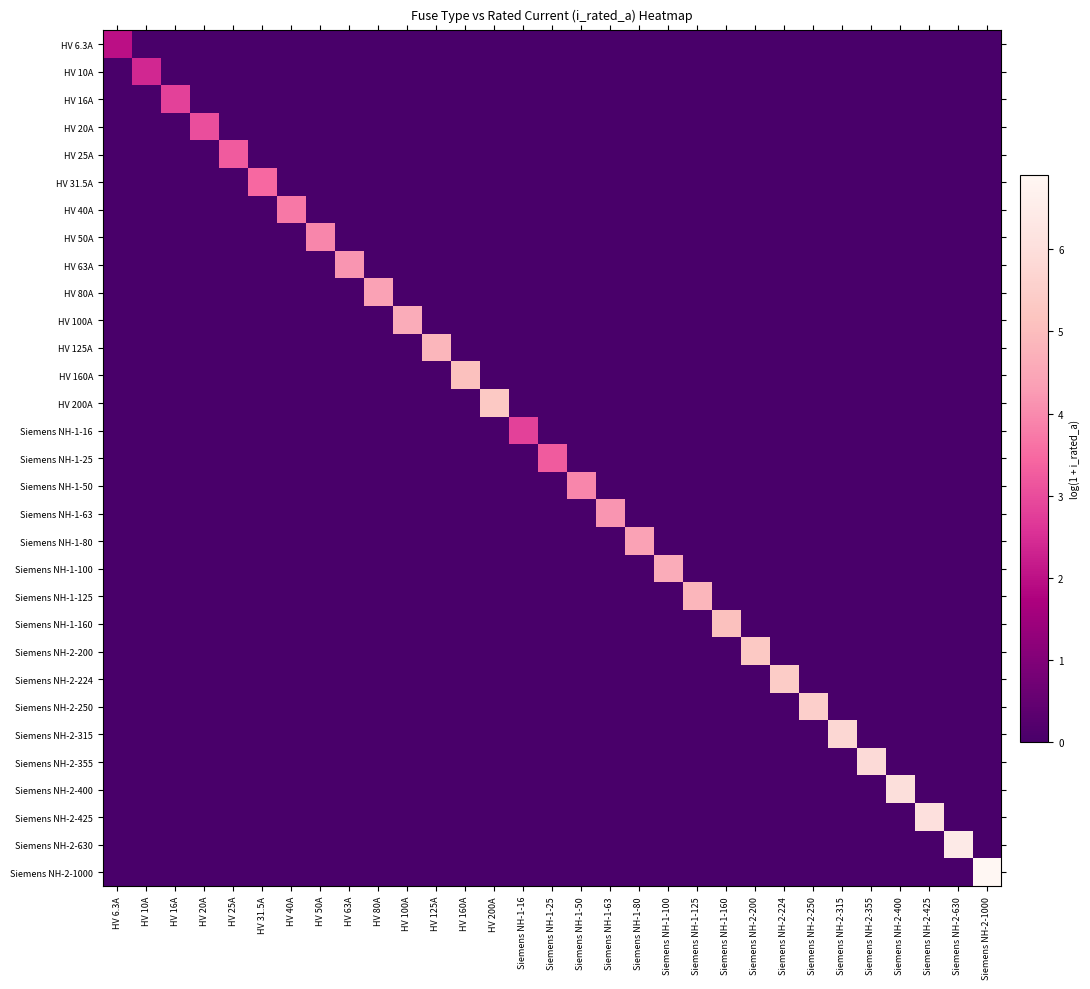

Reading left to right, what are all the values shown in this chart?

HV 6.3A: HV 6.3A=2.0	HV 10A=0.0	HV 16A=0.0	HV 20A=0.0	HV 25A=0.0	HV 31.5A=0.0	HV 40A=0.0	HV 50A=0.0	HV 63A=0.0	HV 80A=0.0	HV 100A=0.0	HV 125A=0.0	HV 160A=0.0	HV 200A=0.0	Siemens NH-1-16=0.0	Siemens NH-1-25=0.0	Siemens NH-1-50=0.0	Siemens NH-1-63=0.0	Siemens NH-1-80=0.0	Siemens NH-1-100=0.0	Siemens NH-1-125=0.0	Siemens NH-1-160=0.0	Siemens NH-2-200=0.0	Siemens NH-2-224=0.0	Siemens NH-2-250=0.0	Siemens NH-2-315=0.0	Siemens NH-2-355=0.0	Siemens NH-2-400=0.0	Siemens NH-2-425=0.0	Siemens NH-2-630=0.0	Siemens NH-2-1000=0.0
HV 10A: HV 6.3A=0.0	HV 10A=2.4	HV 16A=0.0	HV 20A=0.0	HV 25A=0.0	HV 31.5A=0.0	HV 40A=0.0	HV 50A=0.0	HV 63A=0.0	HV 80A=0.0	HV 100A=0.0	HV 125A=0.0	HV 160A=0.0	HV 200A=0.0	Siemens NH-1-16=0.0	Siemens NH-1-25=0.0	Siemens NH-1-50=0.0	Siemens NH-1-63=0.0	Siemens NH-1-80=0.0	Siemens NH-1-100=0.0	Siemens NH-1-125=0.0	Siemens NH-1-160=0.0	Siemens NH-2-200=0.0	Siemens NH-2-224=0.0	Siemens NH-2-250=0.0	Siemens NH-2-315=0.0	Siemens NH-2-355=0.0	Siemens NH-2-400=0.0	Siemens NH-2-425=0.0	Siemens NH-2-630=0.0	Siemens NH-2-1000=0.0
HV 16A: HV 6.3A=0.0	HV 10A=0.0	HV 16A=2.8	HV 20A=0.0	HV 25A=0.0	HV 31.5A=0.0	HV 40A=0.0	HV 50A=0.0	HV 63A=0.0	HV 80A=0.0	HV 100A=0.0	HV 125A=0.0	HV 160A=0.0	HV 200A=0.0	Siemens NH-1-16=0.0	Siemens NH-1-25=0.0	Siemens NH-1-50=0.0	Siemens NH-1-63=0.0	Siemens NH-1-80=0.0	Siemens NH-1-100=0.0	Siemens NH-1-125=0.0	Siemens NH-1-160=0.0	Siemens NH-2-200=0.0	Siemens NH-2-224=0.0	Siemens NH-2-250=0.0	Siemens NH-2-315=0.0	Siemens NH-2-355=0.0	Siemens NH-2-400=0.0	Siemens NH-2-425=0.0	Siemens NH-2-630=0.0	Siemens NH-2-1000=0.0
HV 20A: HV 6.3A=0.0	HV 10A=0.0	HV 16A=0.0	HV 20A=3.0	HV 25A=0.0	HV 31.5A=0.0	HV 40A=0.0	HV 50A=0.0	HV 63A=0.0	HV 80A=0.0	HV 100A=0.0	HV 125A=0.0	HV 160A=0.0	HV 200A=0.0	Siemens NH-1-16=0.0	Siemens NH-1-25=0.0	Siemens NH-1-50=0.0	Siemens NH-1-63=0.0	Siemens NH-1-80=0.0	Siemens NH-1-100=0.0	Siemens NH-1-125=0.0	Siemens NH-1-160=0.0	Siemens NH-2-200=0.0	Siemens NH-2-224=0.0	Siemens NH-2-250=0.0	Siemens NH-2-315=0.0	Siemens NH-2-355=0.0	Siemens NH-2-400=0.0	Siemens NH-2-425=0.0	Siemens NH-2-630=0.0	Siemens NH-2-1000=0.0
HV 25A: HV 6.3A=0.0	HV 10A=0.0	HV 16A=0.0	HV 20A=0.0	HV 25A=3.3	HV 31.5A=0.0	HV 40A=0.0	HV 50A=0.0	HV 63A=0.0	HV 80A=0.0	HV 100A=0.0	HV 125A=0.0	HV 160A=0.0	HV 200A=0.0	Siemens NH-1-16=0.0	Siemens NH-1-25=0.0	Siemens NH-1-50=0.0	Siemens NH-1-63=0.0	Siemens NH-1-80=0.0	Siemens NH-1-100=0.0	Siemens NH-1-125=0.0	Siemens NH-1-160=0.0	Siemens NH-2-200=0.0	Siemens NH-2-224=0.0	Siemens NH-2-250=0.0	Siemens NH-2-315=0.0	Siemens NH-2-355=0.0	Siemens NH-2-400=0.0	Siemens NH-2-425=0.0	Siemens NH-2-630=0.0	Siemens NH-2-1000=0.0
HV 31.5A: HV 6.3A=0.0	HV 10A=0.0	HV 16A=0.0	HV 20A=0.0	HV 25A=0.0	HV 31.5A=3.5	HV 40A=0.0	HV 50A=0.0	HV 63A=0.0	HV 80A=0.0	HV 100A=0.0	HV 125A=0.0	HV 160A=0.0	HV 200A=0.0	Siemens NH-1-16=0.0	Siemens NH-1-25=0.0	Siemens NH-1-50=0.0	Siemens NH-1-63=0.0	Siemens NH-1-80=0.0	Siemens NH-1-100=0.0	Siemens NH-1-125=0.0	Siemens NH-1-160=0.0	Siemens NH-2-200=0.0	Siemens NH-2-224=0.0	Siemens NH-2-250=0.0	Siemens NH-2-315=0.0	Siemens NH-2-355=0.0	Siemens NH-2-400=0.0	Siemens NH-2-425=0.0	Siemens NH-2-630=0.0	Siemens NH-2-1000=0.0
HV 40A: HV 6.3A=0.0	HV 10A=0.0	HV 16A=0.0	HV 20A=0.0	HV 25A=0.0	HV 31.5A=0.0	HV 40A=3.7	HV 50A=0.0	HV 63A=0.0	HV 80A=0.0	HV 100A=0.0	HV 125A=0.0	HV 160A=0.0	HV 200A=0.0	Siemens NH-1-16=0.0	Siemens NH-1-25=0.0	Siemens NH-1-50=0.0	Siemens NH-1-63=0.0	Siemens NH-1-80=0.0	Siemens NH-1-100=0.0	Siemens NH-1-125=0.0	Siemens NH-1-160=0.0	Siemens NH-2-200=0.0	Siemens NH-2-224=0.0	Siemens NH-2-250=0.0	Siemens NH-2-315=0.0	Siemens NH-2-355=0.0	Siemens NH-2-400=0.0	Siemens NH-2-425=0.0	Siemens NH-2-630=0.0	Siemens NH-2-1000=0.0
HV 50A: HV 6.3A=0.0	HV 10A=0.0	HV 16A=0.0	HV 20A=0.0	HV 25A=0.0	HV 31.5A=0.0	HV 40A=0.0	HV 50A=3.9	HV 63A=0.0	HV 80A=0.0	HV 100A=0.0	HV 125A=0.0	HV 160A=0.0	HV 200A=0.0	Siemens NH-1-16=0.0	Siemens NH-1-25=0.0	Siemens NH-1-50=0.0	Siemens NH-1-63=0.0	Siemens NH-1-80=0.0	Siemens NH-1-100=0.0	Siemens NH-1-125=0.0	Siemens NH-1-160=0.0	Siemens NH-2-200=0.0	Siemens NH-2-224=0.0	Siemens NH-2-250=0.0	Siemens NH-2-315=0.0	Siemens NH-2-355=0.0	Siemens NH-2-400=0.0	Siemens NH-2-425=0.0	Siemens NH-2-630=0.0	Siemens NH-2-1000=0.0
HV 63A: HV 6.3A=0.0	HV 10A=0.0	HV 16A=0.0	HV 20A=0.0	HV 25A=0.0	HV 31.5A=0.0	HV 40A=0.0	HV 50A=0.0	HV 63A=4.2	HV 80A=0.0	HV 100A=0.0	HV 125A=0.0	HV 160A=0.0	HV 200A=0.0	Siemens NH-1-16=0.0	Siemens NH-1-25=0.0	Siemens NH-1-50=0.0	Siemens NH-1-63=0.0	Siemens NH-1-80=0.0	Siemens NH-1-100=0.0	Siemens NH-1-125=0.0	Siemens NH-1-160=0.0	Siemens NH-2-200=0.0	Siemens NH-2-224=0.0	Siemens NH-2-250=0.0	Siemens NH-2-315=0.0	Siemens NH-2-355=0.0	Siemens NH-2-400=0.0	Siemens NH-2-425=0.0	Siemens NH-2-630=0.0	Siemens NH-2-1000=0.0
HV 80A: HV 6.3A=0.0	HV 10A=0.0	HV 16A=0.0	HV 20A=0.0	HV 25A=0.0	HV 31.5A=0.0	HV 40A=0.0	HV 50A=0.0	HV 63A=0.0	HV 80A=4.4	HV 100A=0.0	HV 125A=0.0	HV 160A=0.0	HV 200A=0.0	Siemens NH-1-16=0.0	Siemens NH-1-25=0.0	Siemens NH-1-50=0.0	Siemens NH-1-63=0.0	Siemens NH-1-80=0.0	Siemens NH-1-100=0.0	Siemens NH-1-125=0.0	Siemens NH-1-160=0.0	Siemens NH-2-200=0.0	Siemens NH-2-224=0.0	Siemens NH-2-250=0.0	Siemens NH-2-315=0.0	Siemens NH-2-355=0.0	Siemens NH-2-400=0.0	Siemens NH-2-425=0.0	Siemens NH-2-630=0.0	Siemens NH-2-1000=0.0
HV 100A: HV 6.3A=0.0	HV 10A=0.0	HV 16A=0.0	HV 20A=0.0	HV 25A=0.0	HV 31.5A=0.0	HV 40A=0.0	HV 50A=0.0	HV 63A=0.0	HV 80A=0.0	HV 100A=4.6	HV 125A=0.0	HV 160A=0.0	HV 200A=0.0	Siemens NH-1-16=0.0	Siemens NH-1-25=0.0	Siemens NH-1-50=0.0	Siemens NH-1-63=0.0	Siemens NH-1-80=0.0	Siemens NH-1-100=0.0	Siemens NH-1-125=0.0	Siemens NH-1-160=0.0	Siemens NH-2-200=0.0	Siemens NH-2-224=0.0	Siemens NH-2-250=0.0	Siemens NH-2-315=0.0	Siemens NH-2-355=0.0	Siemens NH-2-400=0.0	Siemens NH-2-425=0.0	Siemens NH-2-630=0.0	Siemens NH-2-1000=0.0
HV 125A: HV 6.3A=0.0	HV 10A=0.0	HV 16A=0.0	HV 20A=0.0	HV 25A=0.0	HV 31.5A=0.0	HV 40A=0.0	HV 50A=0.0	HV 63A=0.0	HV 80A=0.0	HV 100A=0.0	HV 125A=4.8	HV 160A=0.0	HV 200A=0.0	Siemens NH-1-16=0.0	Siemens NH-1-25=0.0	Siemens NH-1-50=0.0	Siemens NH-1-63=0.0	Siemens NH-1-80=0.0	Siemens NH-1-100=0.0	Siemens NH-1-125=0.0	Siemens NH-1-160=0.0	Siemens NH-2-200=0.0	Siemens NH-2-224=0.0	Siemens NH-2-250=0.0	Siemens NH-2-315=0.0	Siemens NH-2-355=0.0	Siemens NH-2-400=0.0	Siemens NH-2-425=0.0	Siemens NH-2-630=0.0	Siemens NH-2-1000=0.0
HV 160A: HV 6.3A=0.0	HV 10A=0.0	HV 16A=0.0	HV 20A=0.0	HV 25A=0.0	HV 31.5A=0.0	HV 40A=0.0	HV 50A=0.0	HV 63A=0.0	HV 80A=0.0	HV 100A=0.0	HV 125A=0.0	HV 160A=5.1	HV 200A=0.0	Siemens NH-1-16=0.0	Siemens NH-1-25=0.0	Siemens NH-1-50=0.0	Siemens NH-1-63=0.0	Siemens NH-1-80=0.0	Siemens NH-1-100=0.0	Siemens NH-1-125=0.0	Siemens NH-1-160=0.0	Siemens NH-2-200=0.0	Siemens NH-2-224=0.0	Siemens NH-2-250=0.0	Siemens NH-2-315=0.0	Siemens NH-2-355=0.0	Siemens NH-2-400=0.0	Siemens NH-2-425=0.0	Siemens NH-2-630=0.0	Siemens NH-2-1000=0.0
HV 200A: HV 6.3A=0.0	HV 10A=0.0	HV 16A=0.0	HV 20A=0.0	HV 25A=0.0	HV 31.5A=0.0	HV 40A=0.0	HV 50A=0.0	HV 63A=0.0	HV 80A=0.0	HV 100A=0.0	HV 125A=0.0	HV 160A=0.0	HV 200A=5.3	Siemens NH-1-16=0.0	Siemens NH-1-25=0.0	Siemens NH-1-50=0.0	Siemens NH-1-63=0.0	Siemens NH-1-80=0.0	Siemens NH-1-100=0.0	Siemens NH-1-125=0.0	Siemens NH-1-160=0.0	Siemens NH-2-200=0.0	Siemens NH-2-224=0.0	Siemens NH-2-250=0.0	Siemens NH-2-315=0.0	Siemens NH-2-355=0.0	Siemens NH-2-400=0.0	Siemens NH-2-425=0.0	Siemens NH-2-630=0.0	Siemens NH-2-1000=0.0
Siemens NH-1-16: HV 6.3A=0.0	HV 10A=0.0	HV 16A=0.0	HV 20A=0.0	HV 25A=0.0	HV 31.5A=0.0	HV 40A=0.0	HV 50A=0.0	HV 63A=0.0	HV 80A=0.0	HV 100A=0.0	HV 125A=0.0	HV 160A=0.0	HV 200A=0.0	Siemens NH-1-16=2.8	Siemens NH-1-25=0.0	Siemens NH-1-50=0.0	Siemens NH-1-63=0.0	Siemens NH-1-80=0.0	Siemens NH-1-100=0.0	Siemens NH-1-125=0.0	Siemens NH-1-160=0.0	Siemens NH-2-200=0.0	Siemens NH-2-224=0.0	Siemens NH-2-250=0.0	Siemens NH-2-315=0.0	Siemens NH-2-355=0.0	Siemens NH-2-400=0.0	Siemens NH-2-425=0.0	Siemens NH-2-630=0.0	Siemens NH-2-1000=0.0
Siemens NH-1-25: HV 6.3A=0.0	HV 10A=0.0	HV 16A=0.0	HV 20A=0.0	HV 25A=0.0	HV 31.5A=0.0	HV 40A=0.0	HV 50A=0.0	HV 63A=0.0	HV 80A=0.0	HV 100A=0.0	HV 125A=0.0	HV 160A=0.0	HV 200A=0.0	Siemens NH-1-16=0.0	Siemens NH-1-25=3.3	Siemens NH-1-50=0.0	Siemens NH-1-63=0.0	Siemens NH-1-80=0.0	Siemens NH-1-100=0.0	Siemens NH-1-125=0.0	Siemens NH-1-160=0.0	Siemens NH-2-200=0.0	Siemens NH-2-224=0.0	Siemens NH-2-250=0.0	Siemens NH-2-315=0.0	Siemens NH-2-355=0.0	Siemens NH-2-400=0.0	Siemens NH-2-425=0.0	Siemens NH-2-630=0.0	Siemens NH-2-1000=0.0
Siemens NH-1-50: HV 6.3A=0.0	HV 10A=0.0	HV 16A=0.0	HV 20A=0.0	HV 25A=0.0	HV 31.5A=0.0	HV 40A=0.0	HV 50A=0.0	HV 63A=0.0	HV 80A=0.0	HV 100A=0.0	HV 125A=0.0	HV 160A=0.0	HV 200A=0.0	Siemens NH-1-16=0.0	Siemens NH-1-25=0.0	Siemens NH-1-50=3.9	Siemens NH-1-63=0.0	Siemens NH-1-80=0.0	Siemens NH-1-100=0.0	Siemens NH-1-125=0.0	Siemens NH-1-160=0.0	Siemens NH-2-200=0.0	Siemens NH-2-224=0.0	Siemens NH-2-250=0.0	Siemens NH-2-315=0.0	Siemens NH-2-355=0.0	Siemens NH-2-400=0.0	Siemens NH-2-425=0.0	Siemens NH-2-630=0.0	Siemens NH-2-1000=0.0
Siemens NH-1-63: HV 6.3A=0.0	HV 10A=0.0	HV 16A=0.0	HV 20A=0.0	HV 25A=0.0	HV 31.5A=0.0	HV 40A=0.0	HV 50A=0.0	HV 63A=0.0	HV 80A=0.0	HV 100A=0.0	HV 125A=0.0	HV 160A=0.0	HV 200A=0.0	Siemens NH-1-16=0.0	Siemens NH-1-25=0.0	Siemens NH-1-50=0.0	Siemens NH-1-63=4.2	Siemens NH-1-80=0.0	Siemens NH-1-100=0.0	Siemens NH-1-125=0.0	Siemens NH-1-160=0.0	Siemens NH-2-200=0.0	Siemens NH-2-224=0.0	Siemens NH-2-250=0.0	Siemens NH-2-315=0.0	Siemens NH-2-355=0.0	Siemens NH-2-400=0.0	Siemens NH-2-425=0.0	Siemens NH-2-630=0.0	Siemens NH-2-1000=0.0
Siemens NH-1-80: HV 6.3A=0.0	HV 10A=0.0	HV 16A=0.0	HV 20A=0.0	HV 25A=0.0	HV 31.5A=0.0	HV 40A=0.0	HV 50A=0.0	HV 63A=0.0	HV 80A=0.0	HV 100A=0.0	HV 125A=0.0	HV 160A=0.0	HV 200A=0.0	Siemens NH-1-16=0.0	Siemens NH-1-25=0.0	Siemens NH-1-50=0.0	Siemens NH-1-63=0.0	Siemens NH-1-80=4.4	Siemens NH-1-100=0.0	Siemens NH-1-125=0.0	Siemens NH-1-160=0.0	Siemens NH-2-200=0.0	Siemens NH-2-224=0.0	Siemens NH-2-250=0.0	Siemens NH-2-315=0.0	Siemens NH-2-355=0.0	Siemens NH-2-400=0.0	Siemens NH-2-425=0.0	Siemens NH-2-630=0.0	Siemens NH-2-1000=0.0
Siemens NH-1-100: HV 6.3A=0.0	HV 10A=0.0	HV 16A=0.0	HV 20A=0.0	HV 25A=0.0	HV 31.5A=0.0	HV 40A=0.0	HV 50A=0.0	HV 63A=0.0	HV 80A=0.0	HV 100A=0.0	HV 125A=0.0	HV 160A=0.0	HV 200A=0.0	Siemens NH-1-16=0.0	Siemens NH-1-25=0.0	Siemens NH-1-50=0.0	Siemens NH-1-63=0.0	Siemens NH-1-80=0.0	Siemens NH-1-100=4.6	Siemens NH-1-125=0.0	Siemens NH-1-160=0.0	Siemens NH-2-200=0.0	Siemens NH-2-224=0.0	Siemens NH-2-250=0.0	Siemens NH-2-315=0.0	Siemens NH-2-355=0.0	Siemens NH-2-400=0.0	Siemens NH-2-425=0.0	Siemens NH-2-630=0.0	Siemens NH-2-1000=0.0
Siemens NH-1-125: HV 6.3A=0.0	HV 10A=0.0	HV 16A=0.0	HV 20A=0.0	HV 25A=0.0	HV 31.5A=0.0	HV 40A=0.0	HV 50A=0.0	HV 63A=0.0	HV 80A=0.0	HV 100A=0.0	HV 125A=0.0	HV 160A=0.0	HV 200A=0.0	Siemens NH-1-16=0.0	Siemens NH-1-25=0.0	Siemens NH-1-50=0.0	Siemens NH-1-63=0.0	Siemens NH-1-80=0.0	Siemens NH-1-100=0.0	Siemens NH-1-125=4.8	Siemens NH-1-160=0.0	Siemens NH-2-200=0.0	Siemens NH-2-224=0.0	Siemens NH-2-250=0.0	Siemens NH-2-315=0.0	Siemens NH-2-355=0.0	Siemens NH-2-400=0.0	Siemens NH-2-425=0.0	Siemens NH-2-630=0.0	Siemens NH-2-1000=0.0
Siemens NH-1-160: HV 6.3A=0.0	HV 10A=0.0	HV 16A=0.0	HV 20A=0.0	HV 25A=0.0	HV 31.5A=0.0	HV 40A=0.0	HV 50A=0.0	HV 63A=0.0	HV 80A=0.0	HV 100A=0.0	HV 125A=0.0	HV 160A=0.0	HV 200A=0.0	Siemens NH-1-16=0.0	Siemens NH-1-25=0.0	Siemens NH-1-50=0.0	Siemens NH-1-63=0.0	Siemens NH-1-80=0.0	Siemens NH-1-100=0.0	Siemens NH-1-125=0.0	Siemens NH-1-160=5.1	Siemens NH-2-200=0.0	Siemens NH-2-224=0.0	Siemens NH-2-250=0.0	Siemens NH-2-315=0.0	Siemens NH-2-355=0.0	Siemens NH-2-400=0.0	Siemens NH-2-425=0.0	Siemens NH-2-630=0.0	Siemens NH-2-1000=0.0
Siemens NH-2-200: HV 6.3A=0.0	HV 10A=0.0	HV 16A=0.0	HV 20A=0.0	HV 25A=0.0	HV 31.5A=0.0	HV 40A=0.0	HV 50A=0.0	HV 63A=0.0	HV 80A=0.0	HV 100A=0.0	HV 125A=0.0	HV 160A=0.0	HV 200A=0.0	Siemens NH-1-16=0.0	Siemens NH-1-25=0.0	Siemens NH-1-50=0.0	Siemens NH-1-63=0.0	Siemens NH-1-80=0.0	Siemens NH-1-100=0.0	Siemens NH-1-125=0.0	Siemens NH-1-160=0.0	Siemens NH-2-200=5.3	Siemens NH-2-224=0.0	Siemens NH-2-250=0.0	Siemens NH-2-315=0.0	Siemens NH-2-355=0.0	Siemens NH-2-400=0.0	Siemens NH-2-425=0.0	Siemens NH-2-630=0.0	Siemens NH-2-1000=0.0
Siemens NH-2-224: HV 6.3A=0.0	HV 10A=0.0	HV 16A=0.0	HV 20A=0.0	HV 25A=0.0	HV 31.5A=0.0	HV 40A=0.0	HV 50A=0.0	HV 63A=0.0	HV 80A=0.0	HV 100A=0.0	HV 125A=0.0	HV 160A=0.0	HV 200A=0.0	Siemens NH-1-16=0.0	Siemens NH-1-25=0.0	Siemens NH-1-50=0.0	Siemens NH-1-63=0.0	Siemens NH-1-80=0.0	Siemens NH-1-100=0.0	Siemens NH-1-125=0.0	Siemens NH-1-160=0.0	Siemens NH-2-200=0.0	Siemens NH-2-224=5.4	Siemens NH-2-250=0.0	Siemens NH-2-315=0.0	Siemens NH-2-355=0.0	Siemens NH-2-400=0.0	Siemens NH-2-425=0.0	Siemens NH-2-630=0.0	Siemens NH-2-1000=0.0
Siemens NH-2-250: HV 6.3A=0.0	HV 10A=0.0	HV 16A=0.0	HV 20A=0.0	HV 25A=0.0	HV 31.5A=0.0	HV 40A=0.0	HV 50A=0.0	HV 63A=0.0	HV 80A=0.0	HV 100A=0.0	HV 125A=0.0	HV 160A=0.0	HV 200A=0.0	Siemens NH-1-16=0.0	Siemens NH-1-25=0.0	Siemens NH-1-50=0.0	Siemens NH-1-63=0.0	Siemens NH-1-80=0.0	Siemens NH-1-100=0.0	Siemens NH-1-125=0.0	Siemens NH-1-160=0.0	Siemens NH-2-200=0.0	Siemens NH-2-224=0.0	Siemens NH-2-250=5.5	Siemens NH-2-315=0.0	Siemens NH-2-355=0.0	Siemens NH-2-400=0.0	Siemens NH-2-425=0.0	Siemens NH-2-630=0.0	Siemens NH-2-1000=0.0
Siemens NH-2-315: HV 6.3A=0.0	HV 10A=0.0	HV 16A=0.0	HV 20A=0.0	HV 25A=0.0	HV 31.5A=0.0	HV 40A=0.0	HV 50A=0.0	HV 63A=0.0	HV 80A=0.0	HV 100A=0.0	HV 125A=0.0	HV 160A=0.0	HV 200A=0.0	Siemens NH-1-16=0.0	Siemens NH-1-25=0.0	Siemens NH-1-50=0.0	Siemens NH-1-63=0.0	Siemens NH-1-80=0.0	Siemens NH-1-100=0.0	Siemens NH-1-125=0.0	Siemens NH-1-160=0.0	Siemens NH-2-200=0.0	Siemens NH-2-224=0.0	Siemens NH-2-250=0.0	Siemens NH-2-315=5.8	Siemens NH-2-355=0.0	Siemens NH-2-400=0.0	Siemens NH-2-425=0.0	Siemens NH-2-630=0.0	Siemens NH-2-1000=0.0
Siemens NH-2-355: HV 6.3A=0.0	HV 10A=0.0	HV 16A=0.0	HV 20A=0.0	HV 25A=0.0	HV 31.5A=0.0	HV 40A=0.0	HV 50A=0.0	HV 63A=0.0	HV 80A=0.0	HV 100A=0.0	HV 125A=0.0	HV 160A=0.0	HV 200A=0.0	Siemens NH-1-16=0.0	Siemens NH-1-25=0.0	Siemens NH-1-50=0.0	Siemens NH-1-63=0.0	Siemens NH-1-80=0.0	Siemens NH-1-100=0.0	Siemens NH-1-125=0.0	Siemens NH-1-160=0.0	Siemens NH-2-200=0.0	Siemens NH-2-224=0.0	Siemens NH-2-250=0.0	Siemens NH-2-315=0.0	Siemens NH-2-355=5.9	Siemens NH-2-400=0.0	Siemens NH-2-425=0.0	Siemens NH-2-630=0.0	Siemens NH-2-1000=0.0
Siemens NH-2-400: HV 6.3A=0.0	HV 10A=0.0	HV 16A=0.0	HV 20A=0.0	HV 25A=0.0	HV 31.5A=0.0	HV 40A=0.0	HV 50A=0.0	HV 63A=0.0	HV 80A=0.0	HV 100A=0.0	HV 125A=0.0	HV 160A=0.0	HV 200A=0.0	Siemens NH-1-16=0.0	Siemens NH-1-25=0.0	Siemens NH-1-50=0.0	Siemens NH-1-63=0.0	Siemens NH-1-80=0.0	Siemens NH-1-100=0.0	Siemens NH-1-125=0.0	Siemens NH-1-160=0.0	Siemens NH-2-200=0.0	Siemens NH-2-224=0.0	Siemens NH-2-250=0.0	Siemens NH-2-315=0.0	Siemens NH-2-355=0.0	Siemens NH-2-400=6.0	Siemens NH-2-425=0.0	Siemens NH-2-630=0.0	Siemens NH-2-1000=0.0
Siemens NH-2-425: HV 6.3A=0.0	HV 10A=0.0	HV 16A=0.0	HV 20A=0.0	HV 25A=0.0	HV 31.5A=0.0	HV 40A=0.0	HV 50A=0.0	HV 63A=0.0	HV 80A=0.0	HV 100A=0.0	HV 125A=0.0	HV 160A=0.0	HV 200A=0.0	Siemens NH-1-16=0.0	Siemens NH-1-25=0.0	Siemens NH-1-50=0.0	Siemens NH-1-63=0.0	Siemens NH-1-80=0.0	Siemens NH-1-100=0.0	Siemens NH-1-125=0.0	Siemens NH-1-160=0.0	Siemens NH-2-200=0.0	Siemens NH-2-224=0.0	Siemens NH-2-250=0.0	Siemens NH-2-315=0.0	Siemens NH-2-355=0.0	Siemens NH-2-400=0.0	Siemens NH-2-425=6.1	Siemens NH-2-630=0.0	Siemens NH-2-1000=0.0
Siemens NH-2-630: HV 6.3A=0.0	HV 10A=0.0	HV 16A=0.0	HV 20A=0.0	HV 25A=0.0	HV 31.5A=0.0	HV 40A=0.0	HV 50A=0.0	HV 63A=0.0	HV 80A=0.0	HV 100A=0.0	HV 125A=0.0	HV 160A=0.0	HV 200A=0.0	Siemens NH-1-16=0.0	Siemens NH-1-25=0.0	Siemens NH-1-50=0.0	Siemens NH-1-63=0.0	Siemens NH-1-80=0.0	Siemens NH-1-100=0.0	Siemens NH-1-125=0.0	Siemens NH-1-160=0.0	Siemens NH-2-200=0.0	Siemens NH-2-224=0.0	Siemens NH-2-250=0.0	Siemens NH-2-315=0.0	Siemens NH-2-355=0.0	Siemens NH-2-400=0.0	Siemens NH-2-425=0.0	Siemens NH-2-630=6.4	Siemens NH-2-1000=0.0
Siemens NH-2-1000: HV 6.3A=0.0	HV 10A=0.0	HV 16A=0.0	HV 20A=0.0	HV 25A=0.0	HV 31.5A=0.0	HV 40A=0.0	HV 50A=0.0	HV 63A=0.0	HV 80A=0.0	HV 100A=0.0	HV 125A=0.0	HV 160A=0.0	HV 200A=0.0	Siemens NH-1-16=0.0	Siemens NH-1-25=0.0	Siemens NH-1-50=0.0	Siemens NH-1-63=0.0	Siemens NH-1-80=0.0	Siemens NH-1-100=0.0	Siemens NH-1-125=0.0	Siemens NH-1-160=0.0	Siemens NH-2-200=0.0	Siemens NH-2-224=0.0	Siemens NH-2-250=0.0	Siemens NH-2-315=0.0	Siemens NH-2-355=0.0	Siemens NH-2-400=0.0	Siemens NH-2-425=0.0	Siemens NH-2-630=0.0	Siemens NH-2-1000=6.9